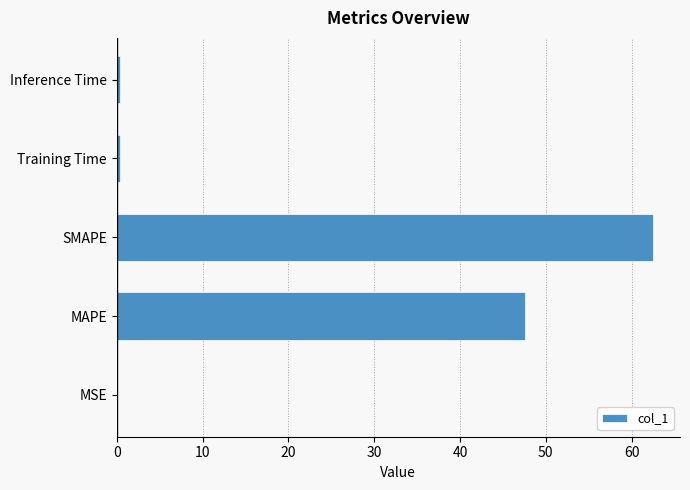

Which has a higher value, SMAPE or Training Time?

SMAPE